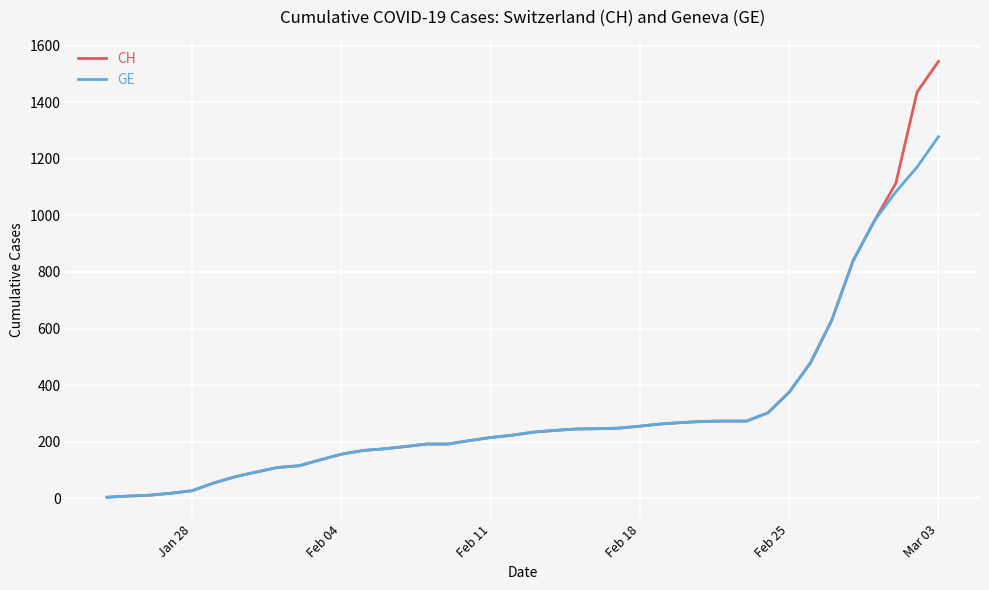

List the series in order of their peak value, highest first.

CH, GE